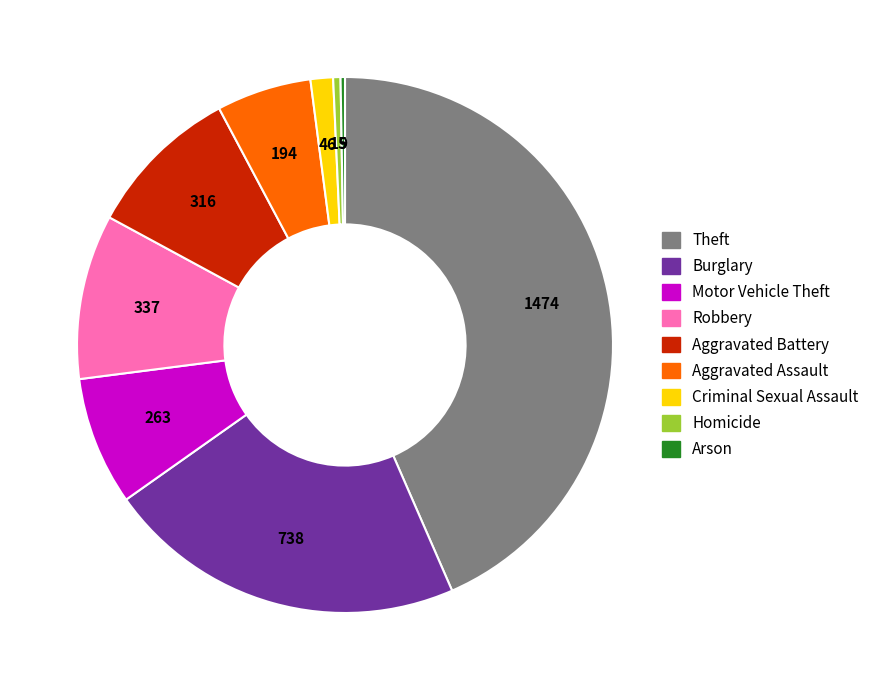

Approximately how many times larger is the value at Motor Vehicle Theft compared to Aggravated Assault?

1.4